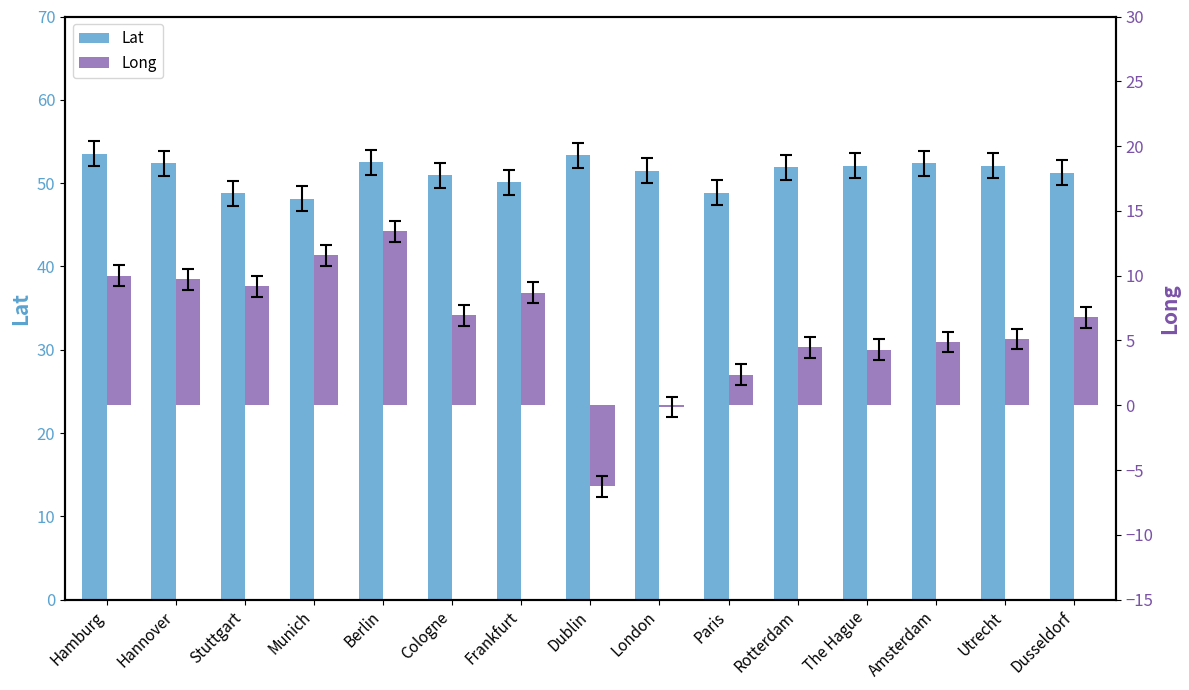

What is the label of the 6th bar from the right?

Paris